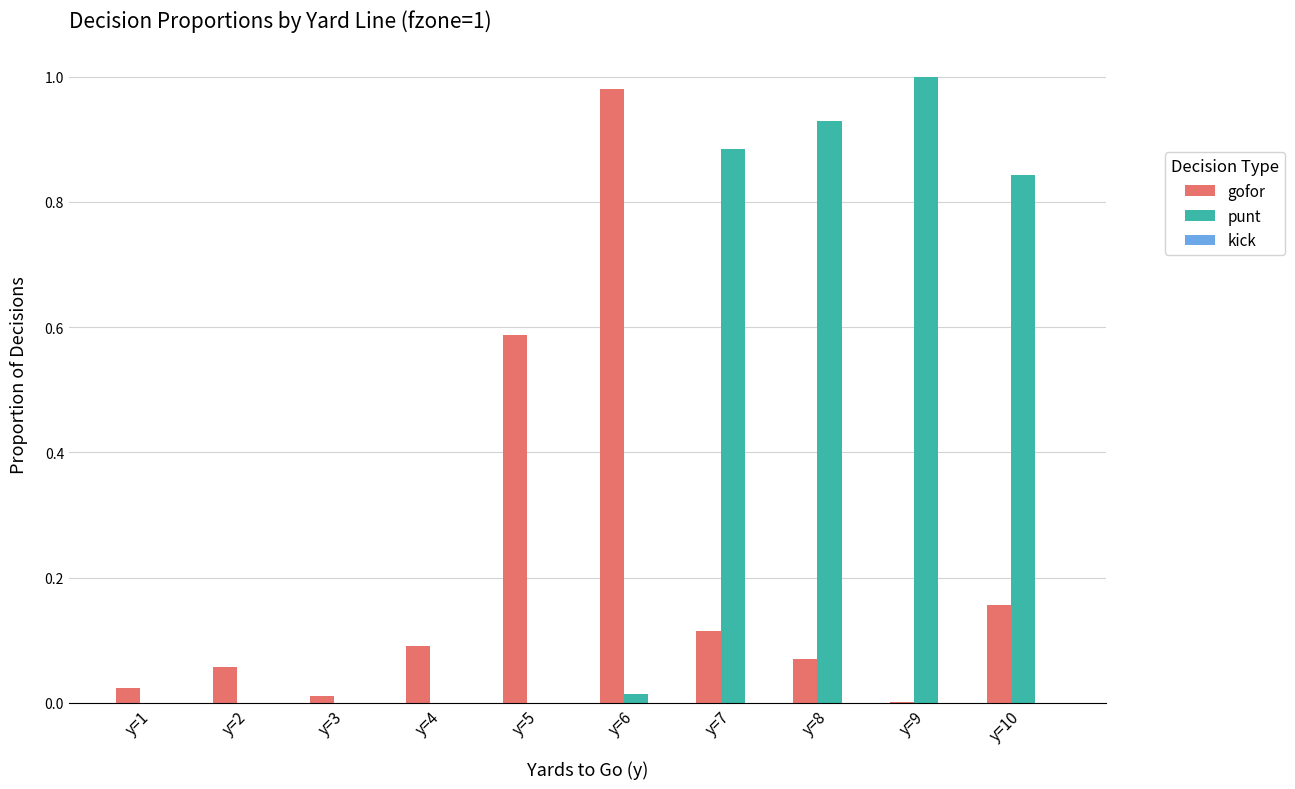

Is it true that gofor equals 0.3 at y=5?

False